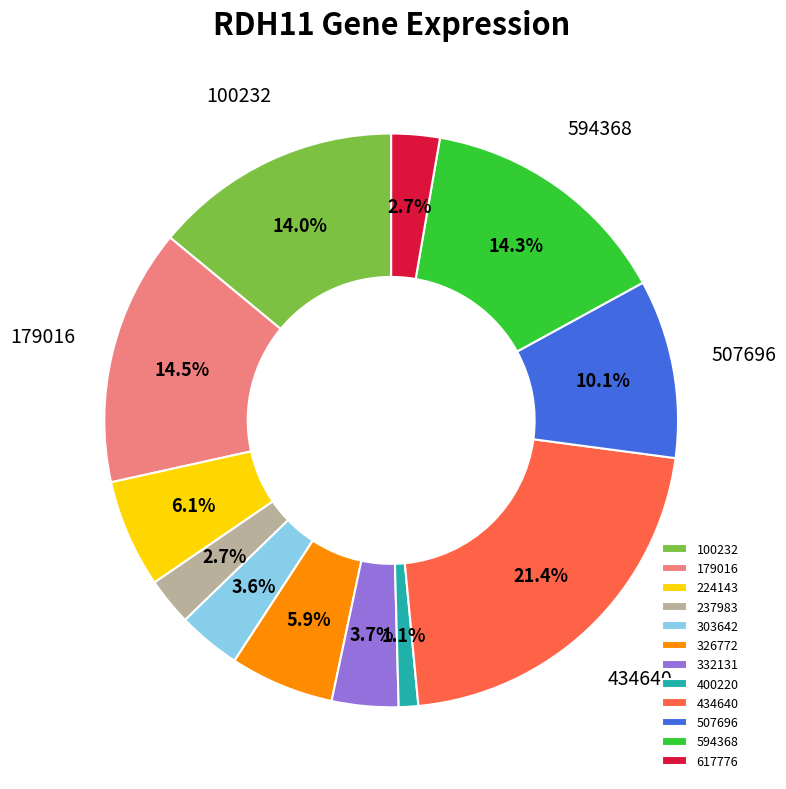

To the nearest percent, what portion does 400220 represent?

1%